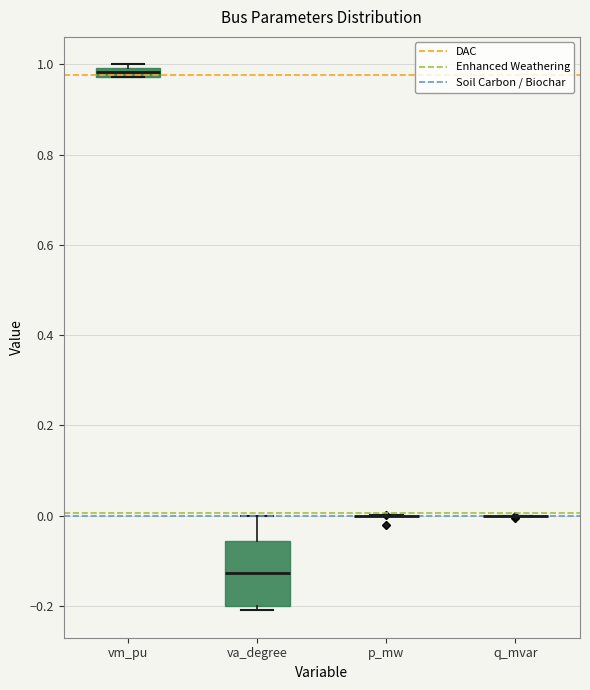

Which box is the tallest, from its lower edge to its upper edge?

va_degree